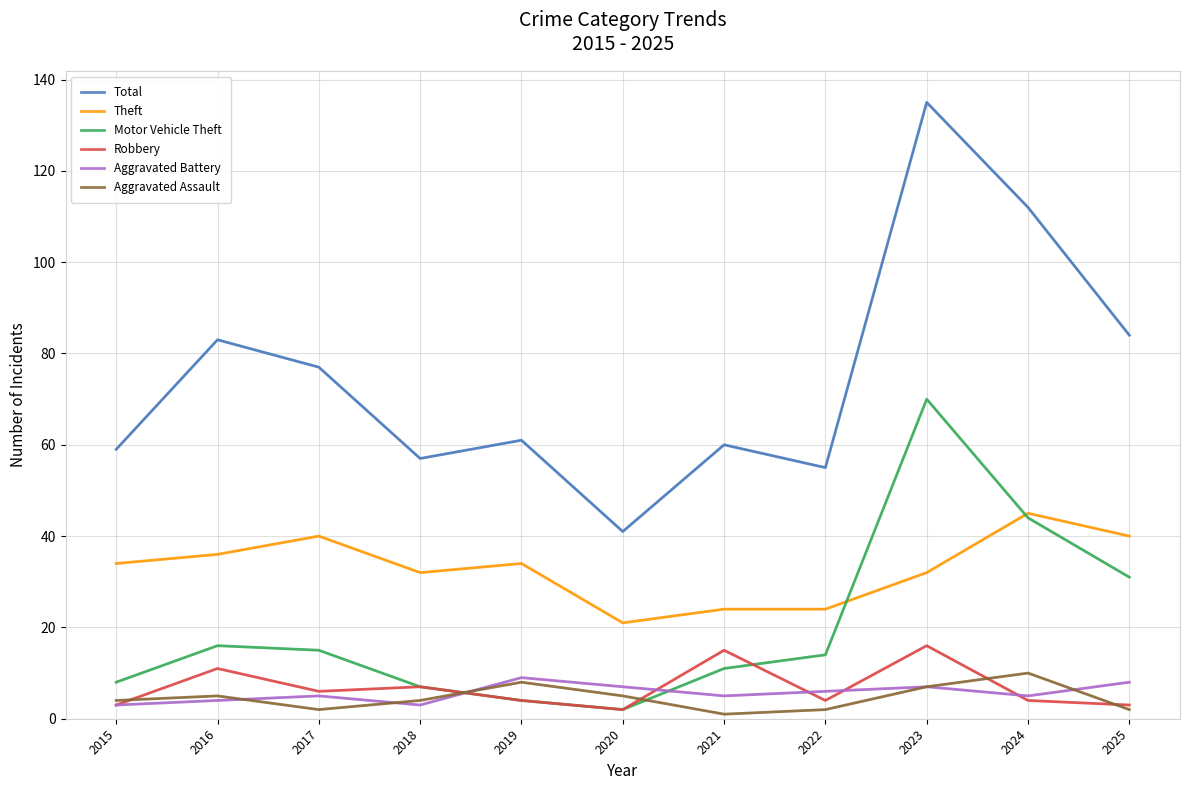

List the labels in order of Aggravated Assault value, smallest first.

2021, 2017, 2022, 2025, 2015, 2018, 2016, 2020, 2023, 2019, 2024